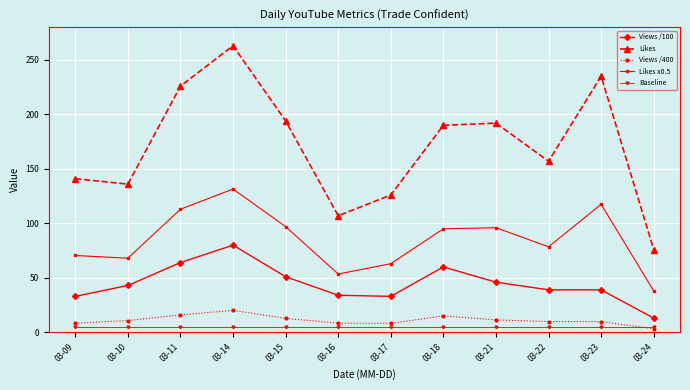

Does the chart display data point markers on the line(s)?

Yes